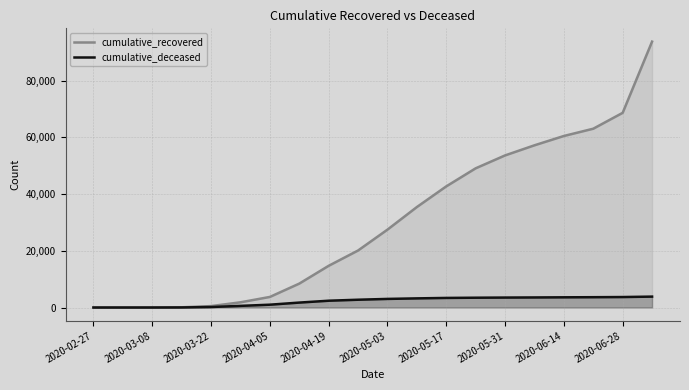

What is the total value across all series at 11?

38659